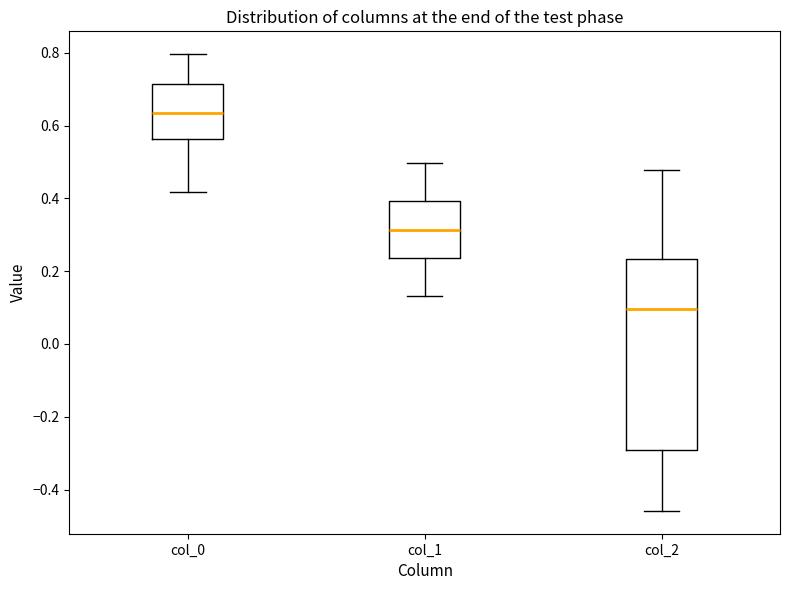

Which box's median line is the lowest?

col_2